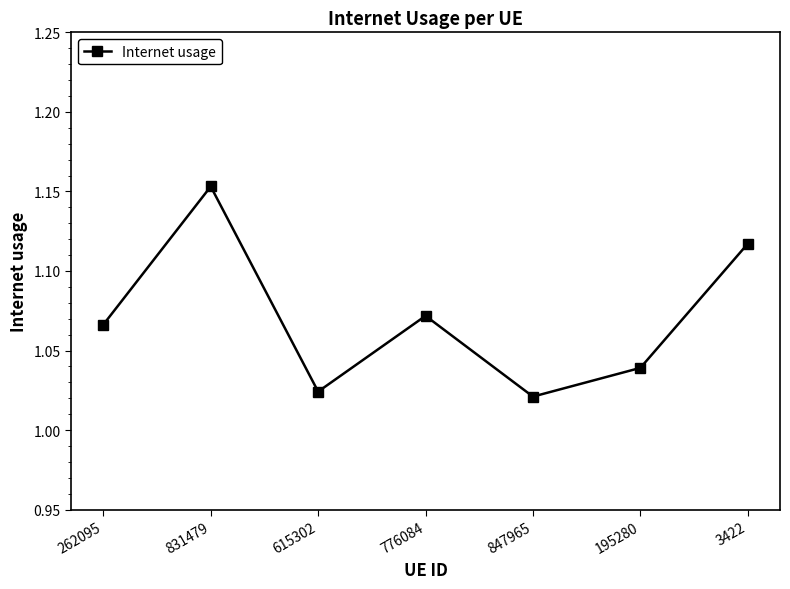

Between 3422 and 776084, which is larger?

3422